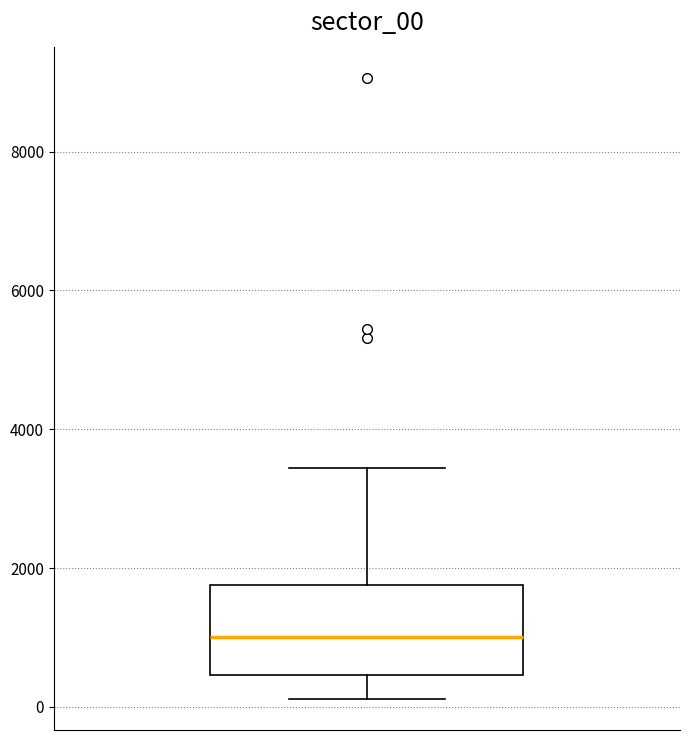

Where is the lower edge of the box on the y-axis? The values are not printed on the chart, so give them approximately, as read against the axis.

400